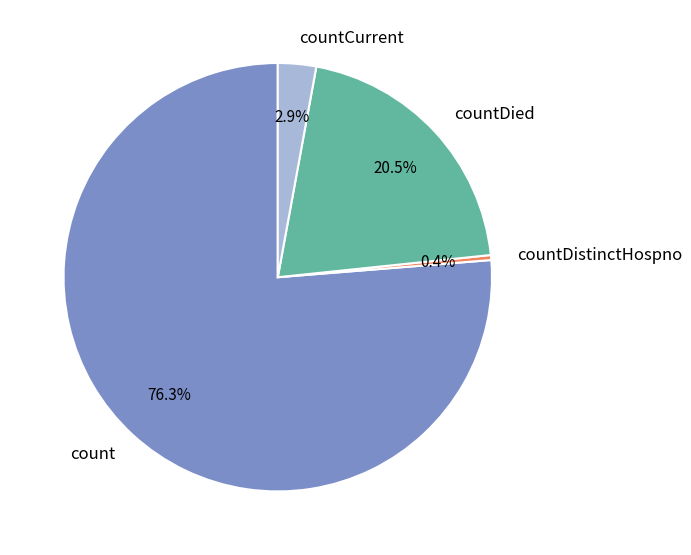

What is the smallest slice in the pie chart?

countDistinctHospno